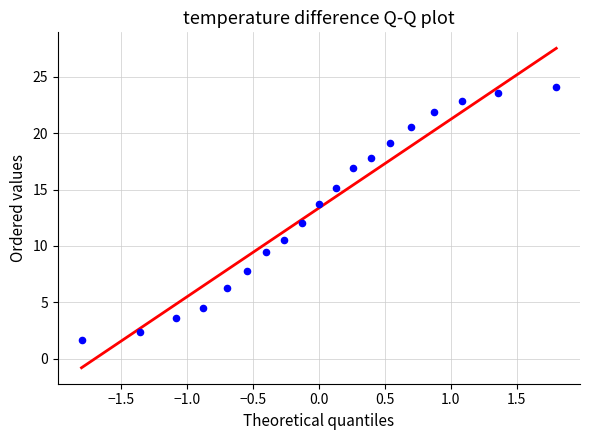

What is the range of Y values (max minus min)?

22.4